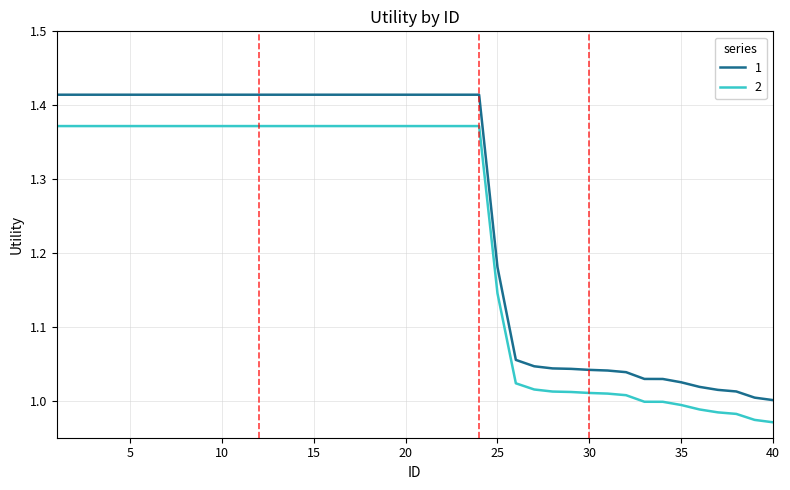

True or false: 1 and 2 cross at least once.

False